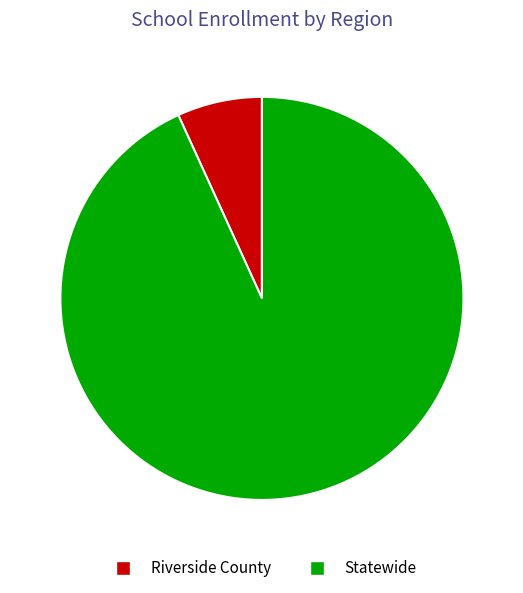

What is the smallest slice in the pie chart?

Riverside County